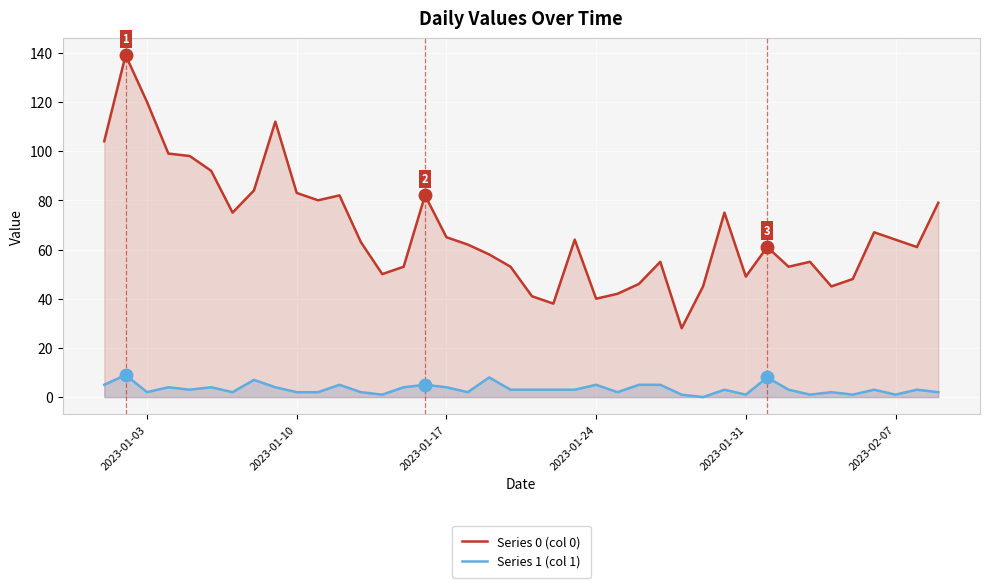

Which series has the largest total across all categories?

Series 0 (col 0)